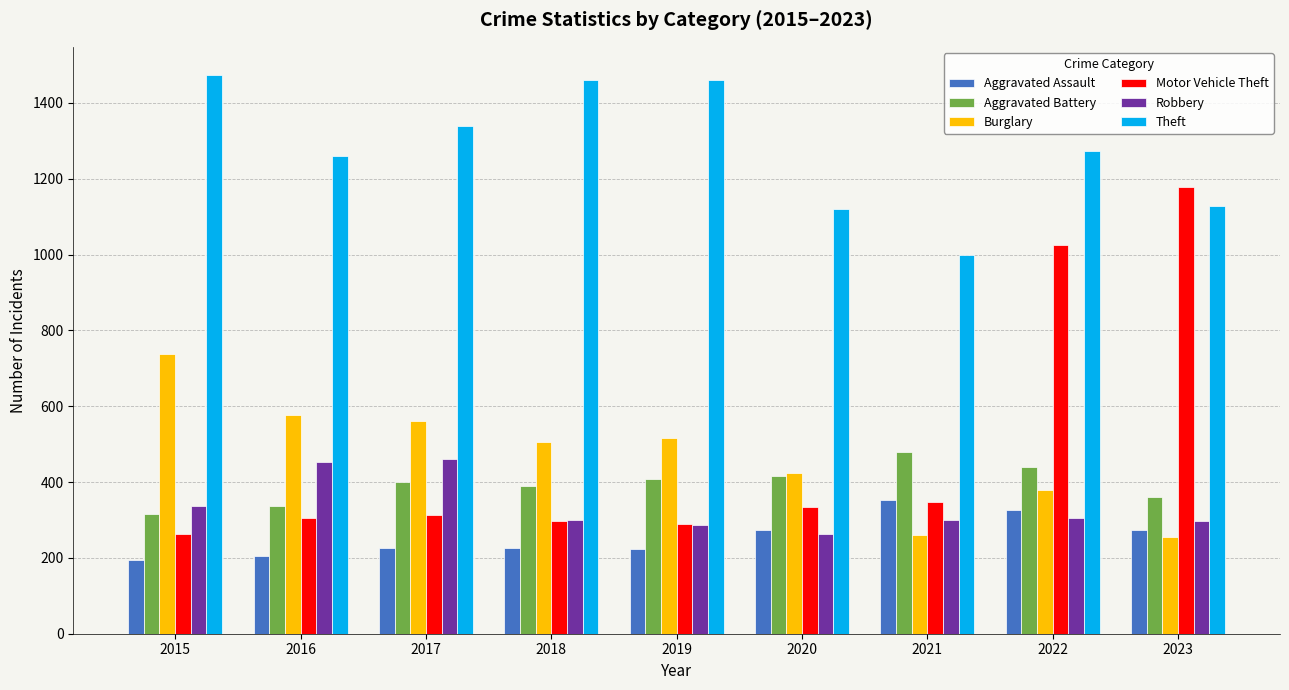

What is the average value of the Robbery series?

334